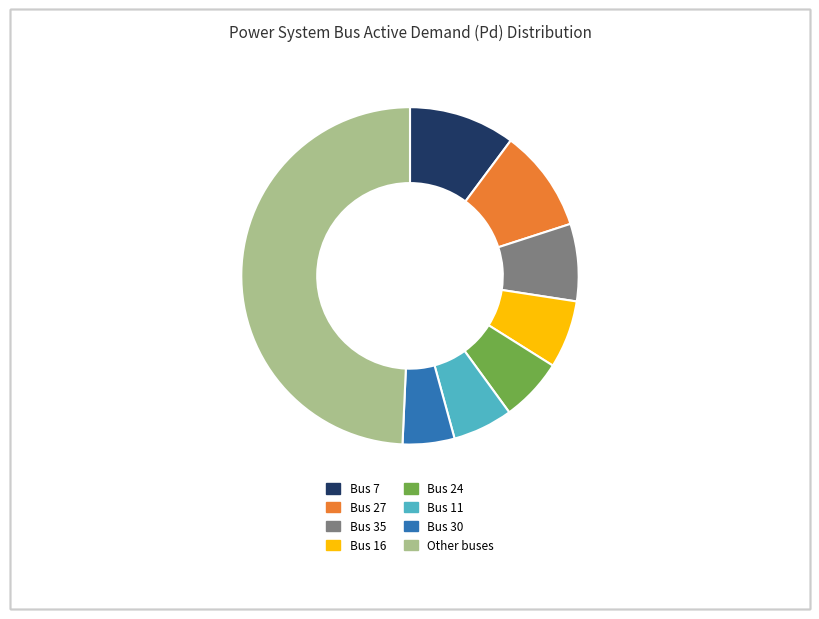

How many segments does this pie chart have?

8